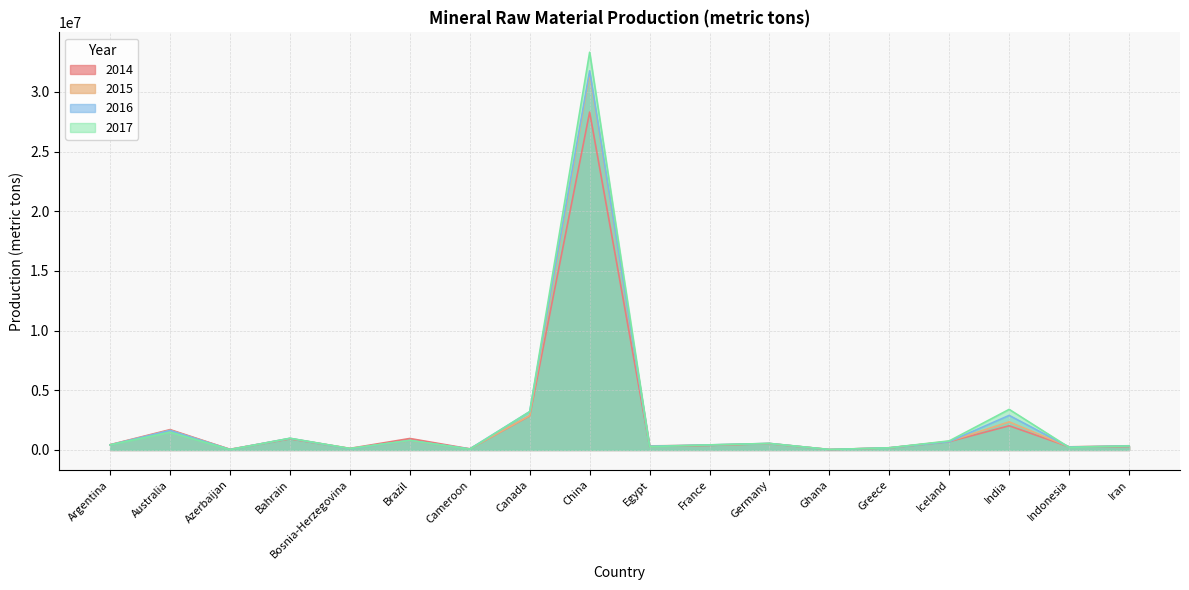

Which series has the widest spread of values?

2017